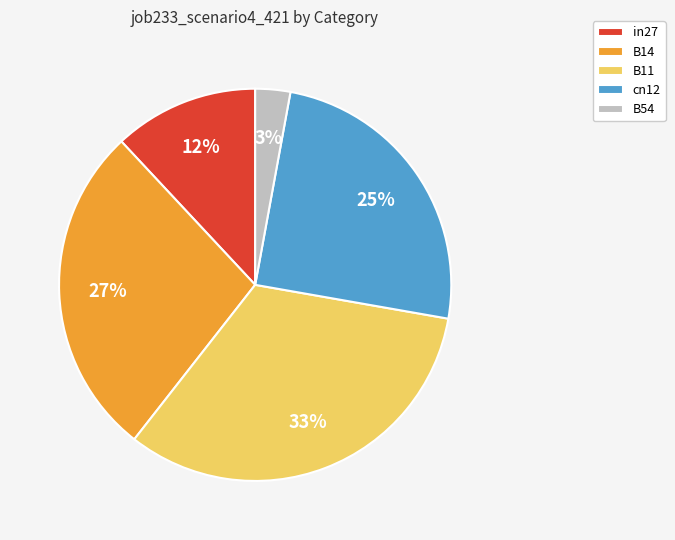

The cn12 slice represents 25% of the pie. True or false?

True